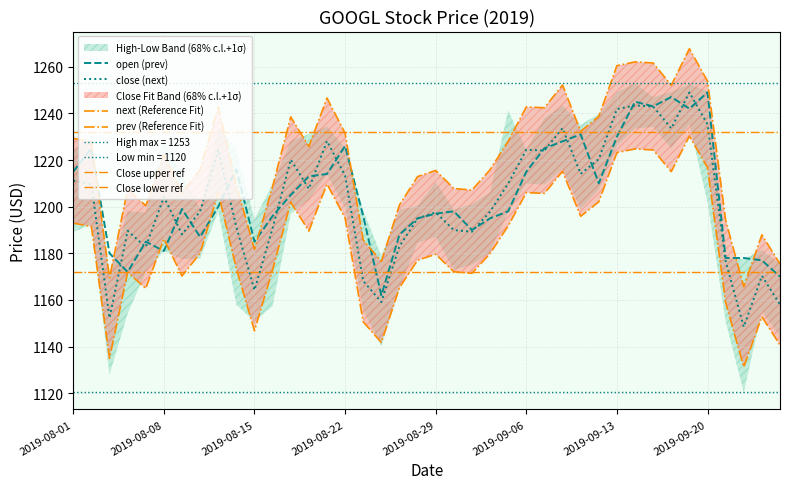

What is the value of the close point at the 39th from the left?

1170.4